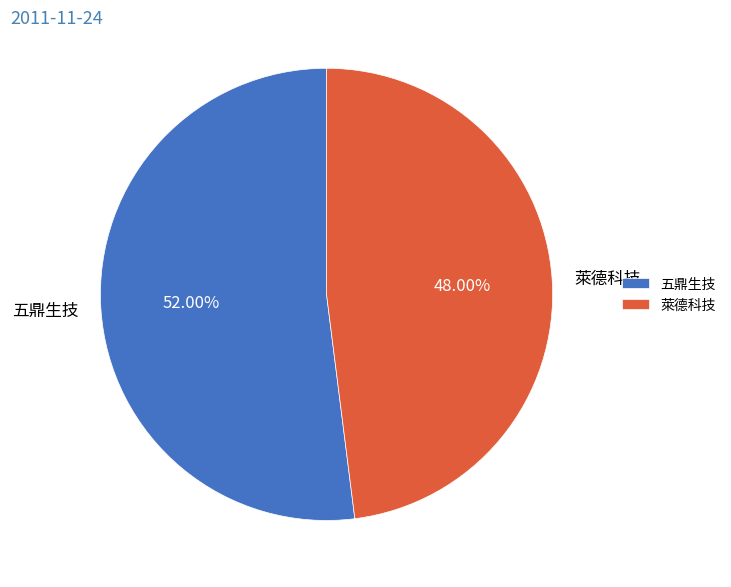

What percentage is the 萊德科技 slice, to the nearest percent?

48%